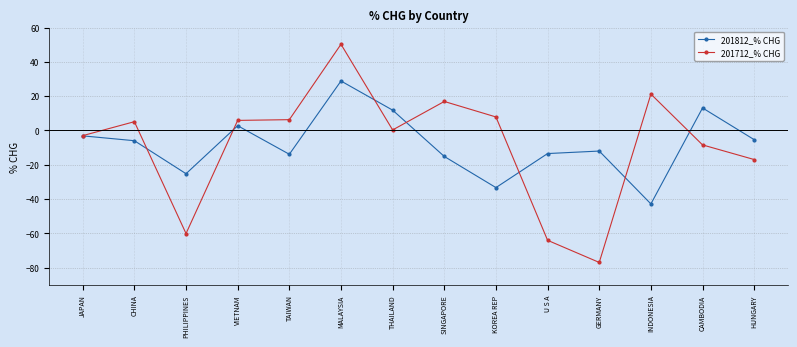

True or false: 201712_% CHG has a value of 50.3 at MALAYSIA.

True